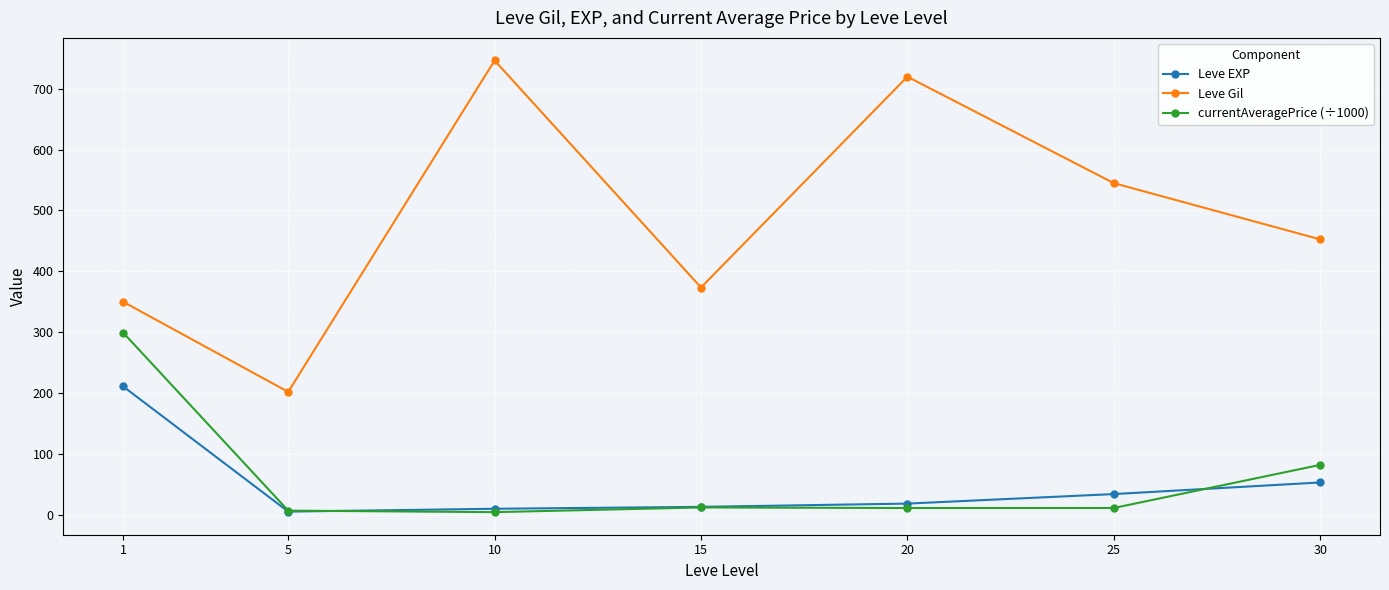

What is the total value across all series at 25?

589.4